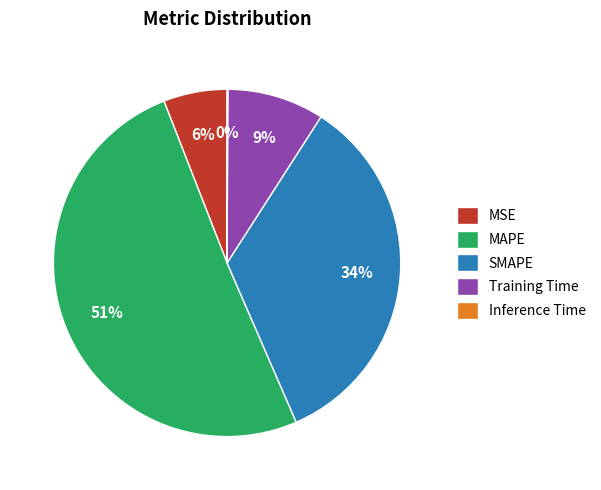

What is the largest slice in the pie chart?

MAPE